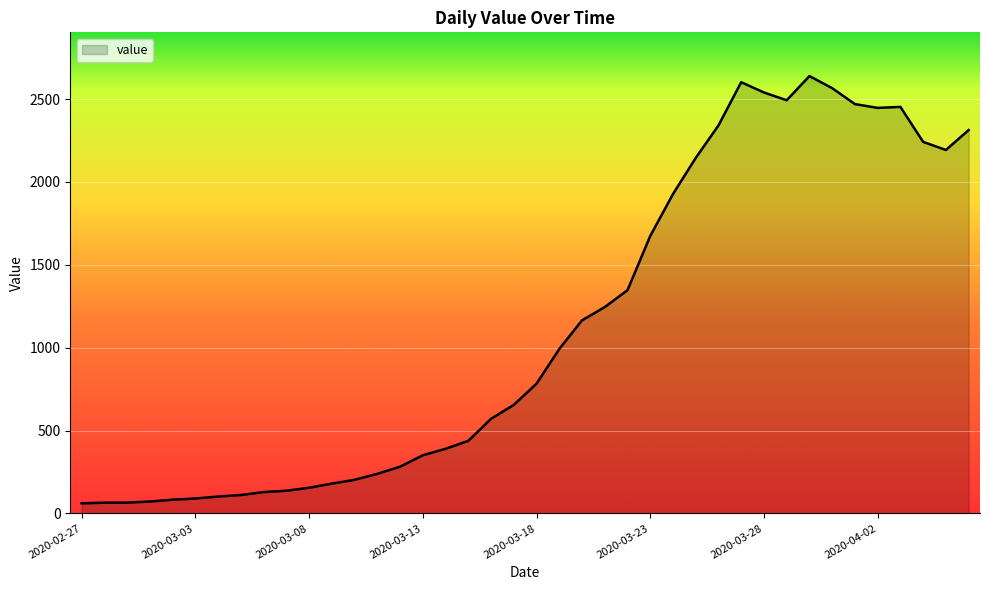

What is the difference between the maximum and minimum values?

2578